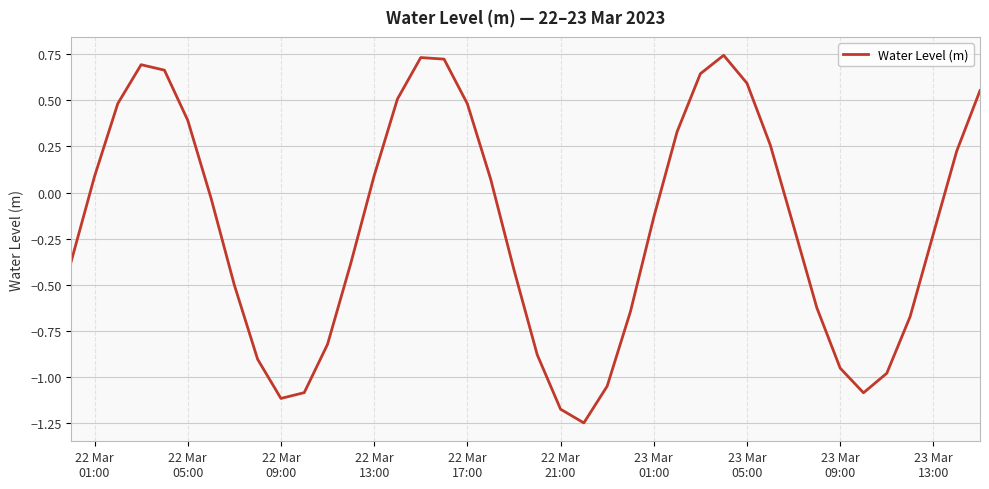

What is the difference between the maximum and minimum values?

2.0